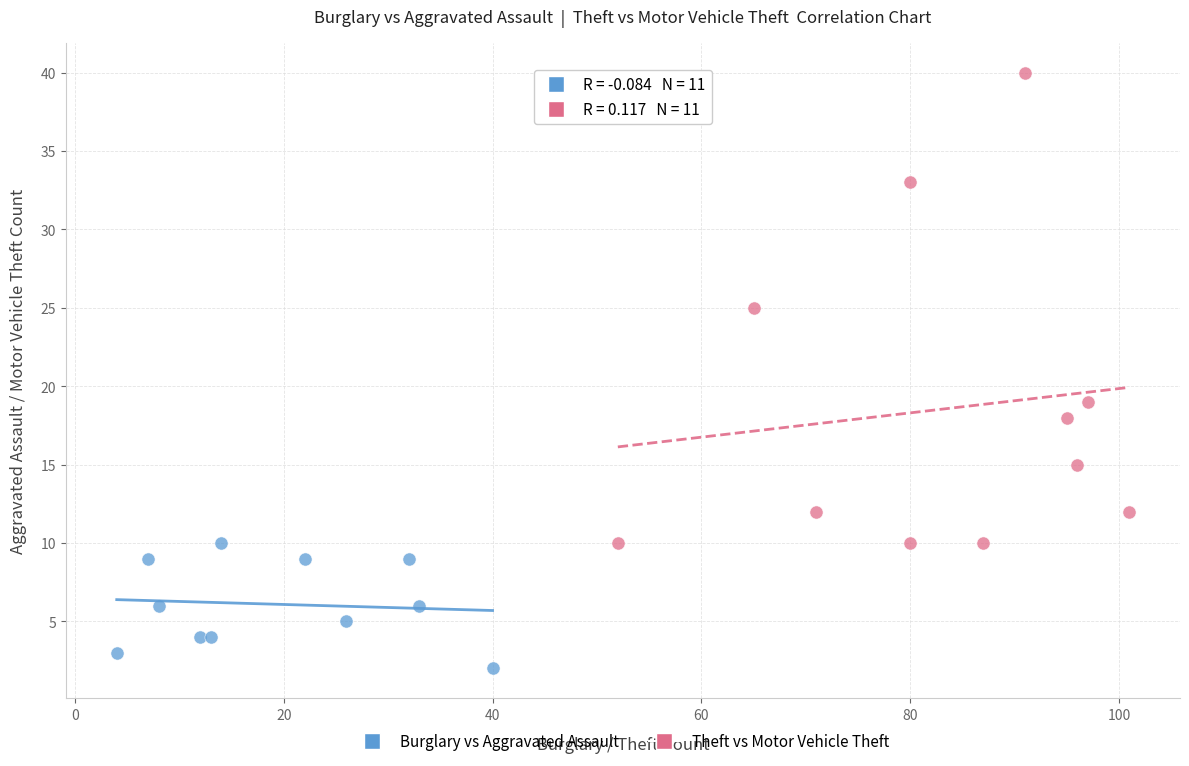

Which series has the widest spread of Y values?

Theft vs Motor Vehicle Theft